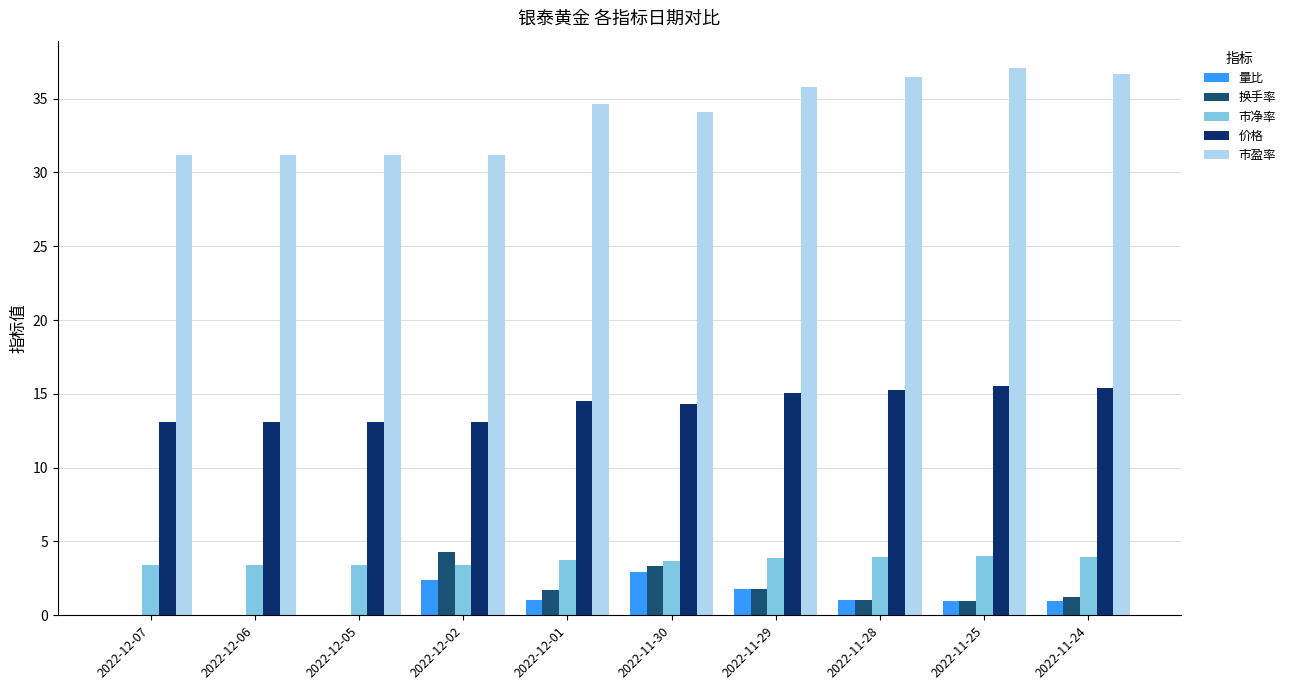

What are all the series names shown in the legend?

量比, 换手率, 市净率, 价格, 市盈率